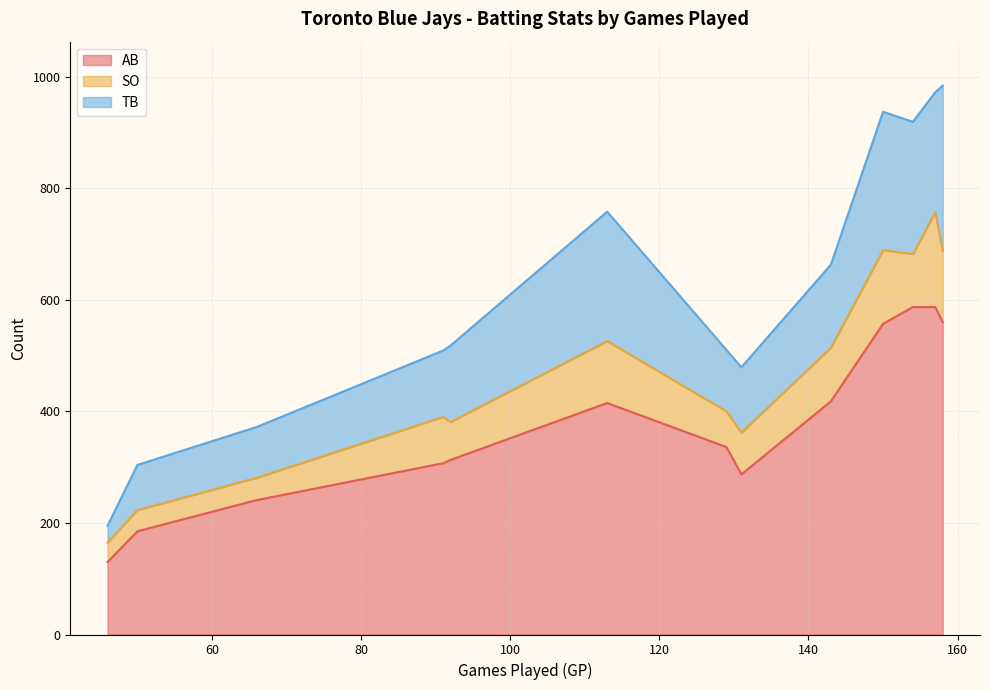

List the series in order of their overall mean, highest first.

AB, TB, SO